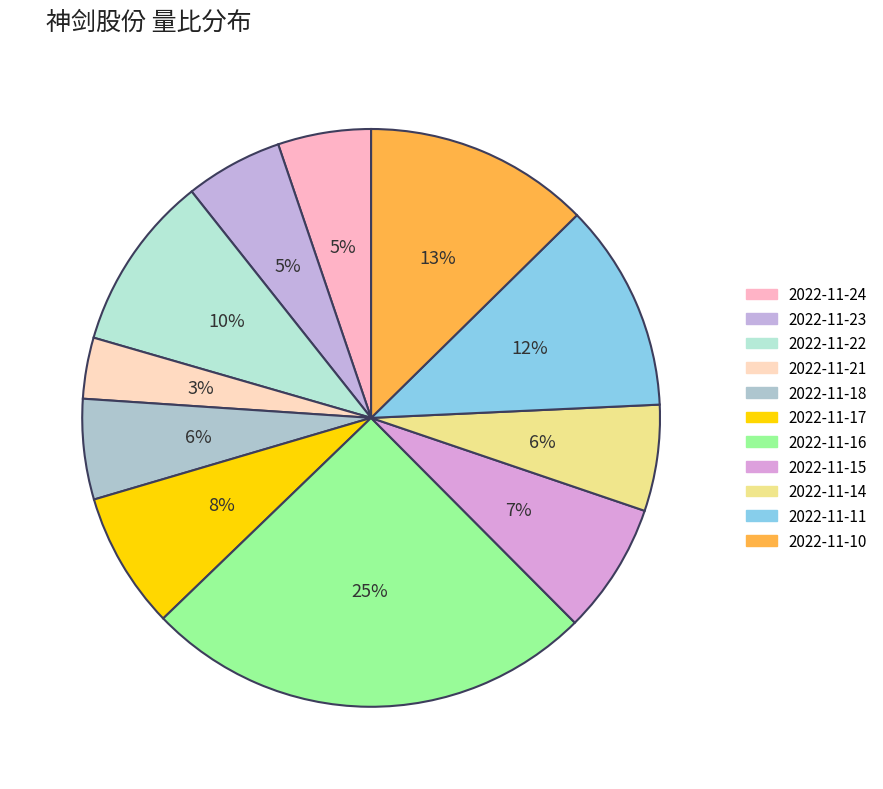

What percentage is the 2022-11-11 slice, to the nearest percent?

12%